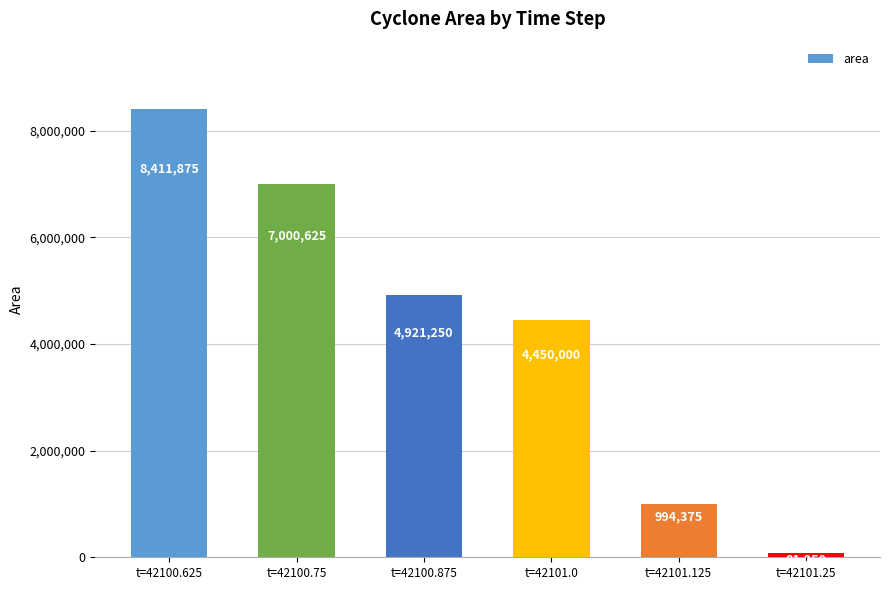

What is the change in value from t=42100.625 to t=42101.25?

-8330625